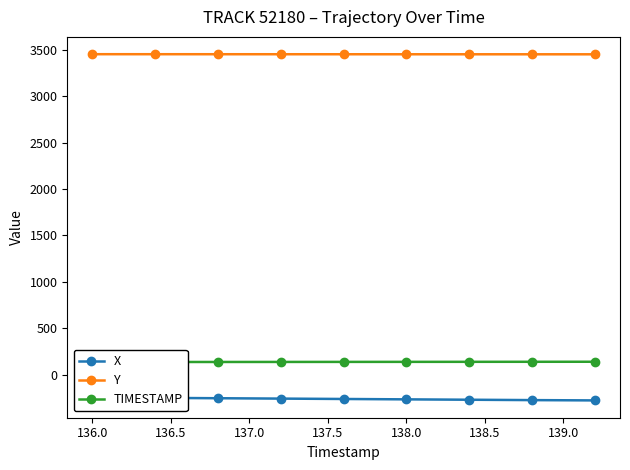

At how many categories does at least one series exceed 1048?

9